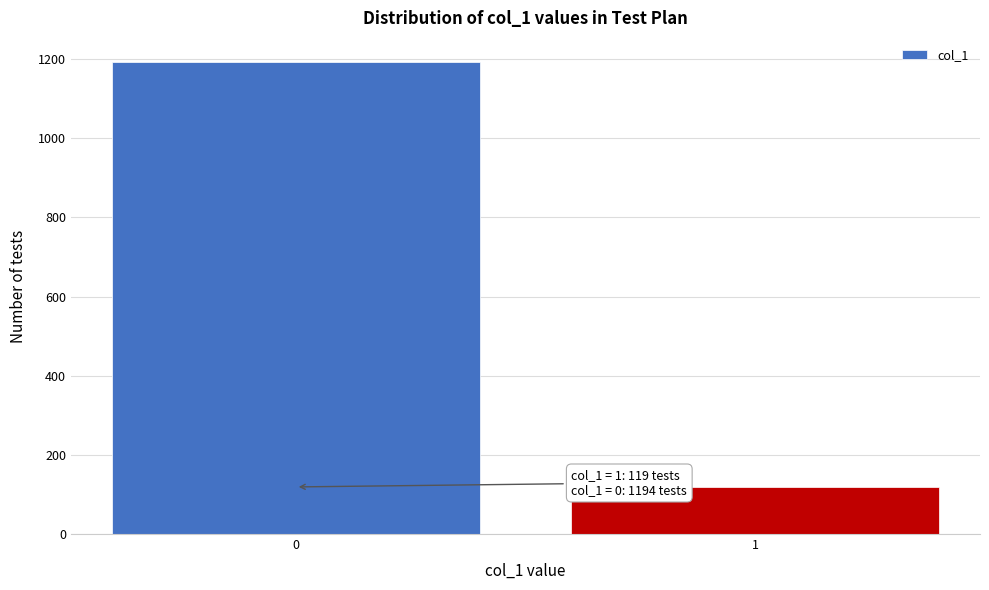

Reading left to right, what are all the values shown in this chart?

1194	119